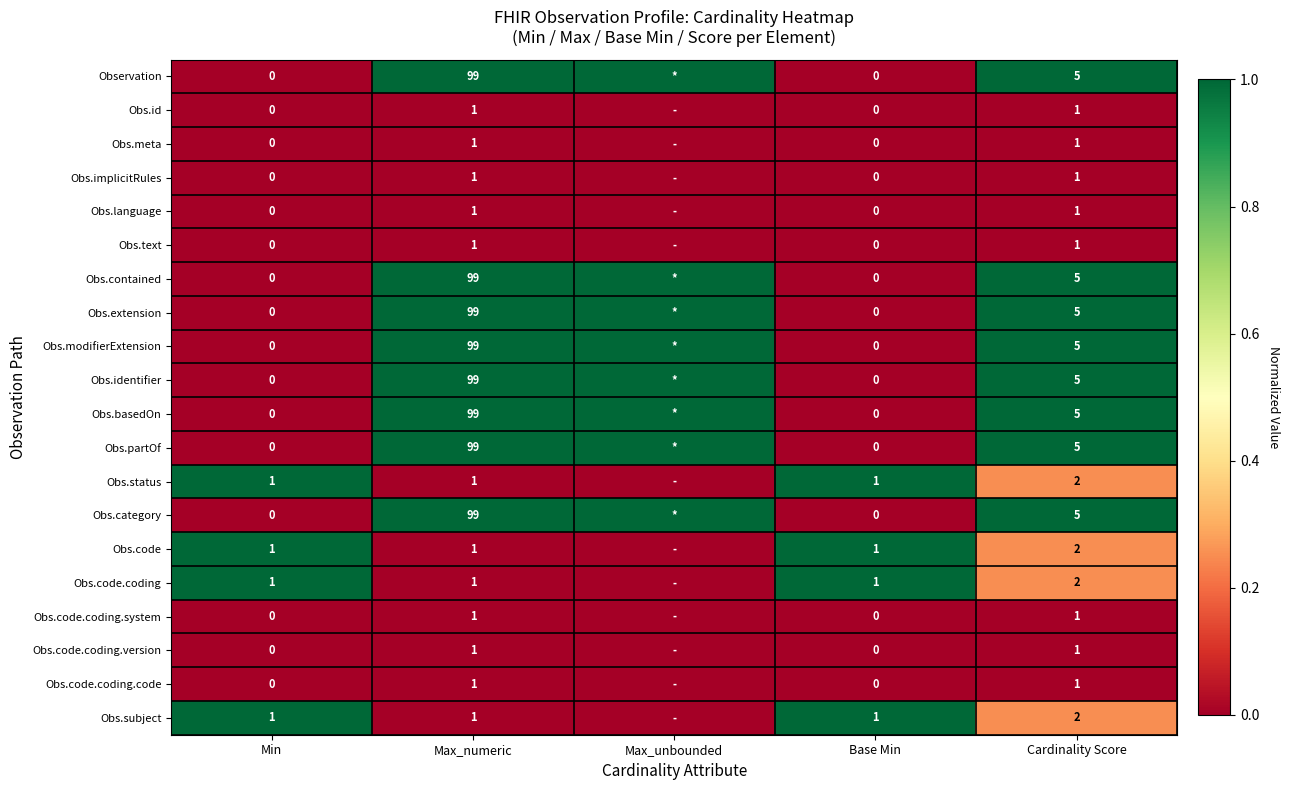

What is the sum of the Obs.modifierExtension values at Max_numeric and Min?

99